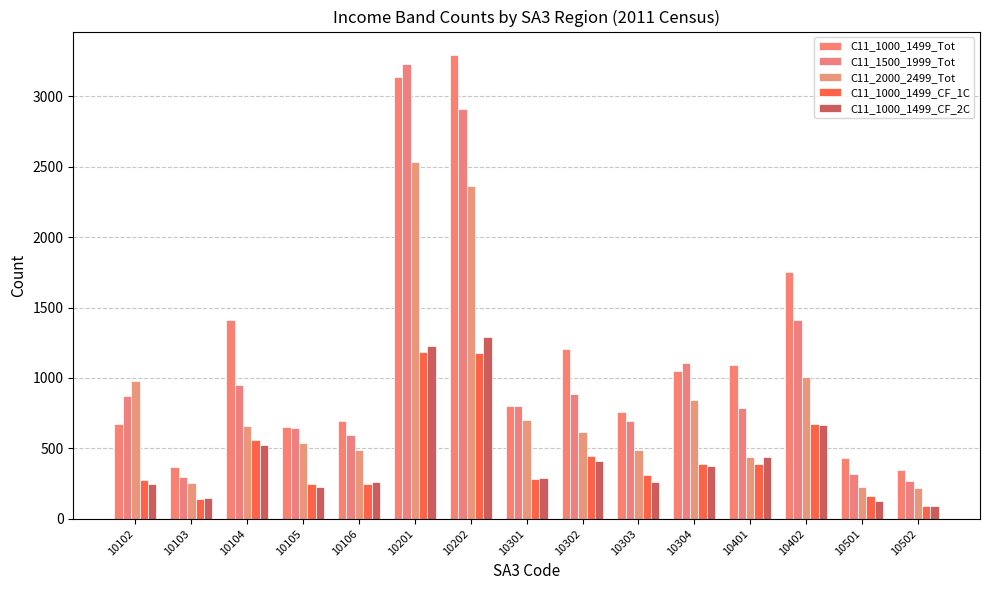

What is the value of the C11_1000_1499_CF_2C bar at the 6th from the left?

1225